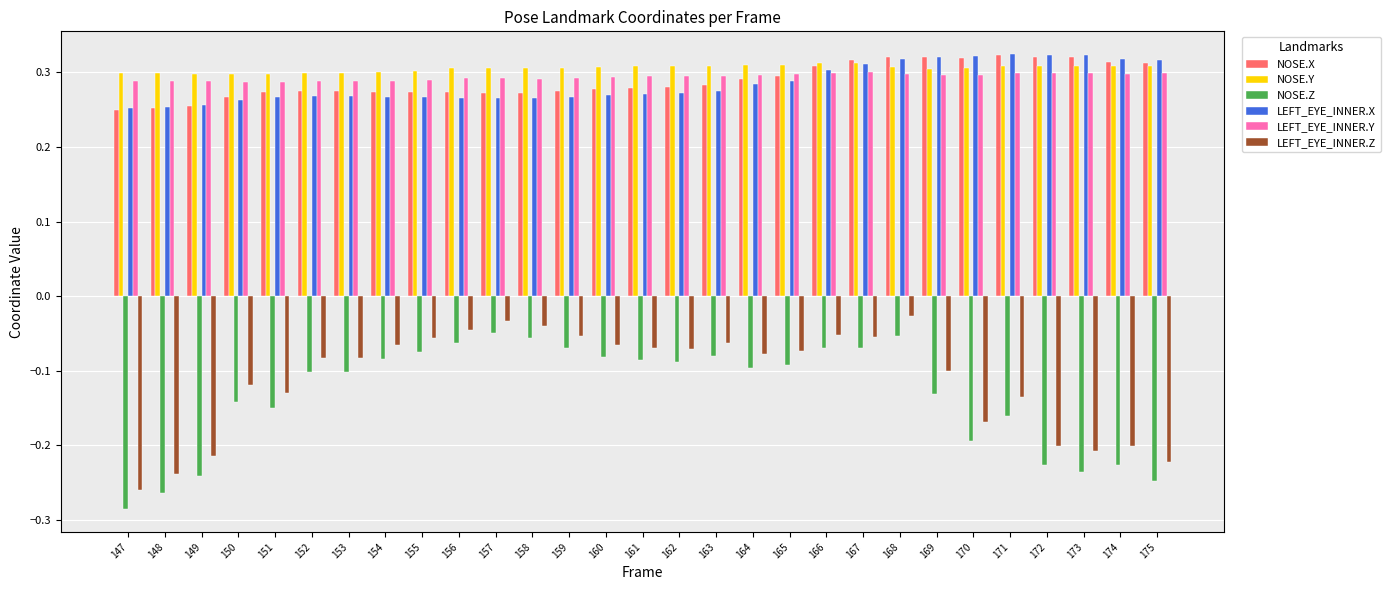

Which series has the largest total across all categories?

NOSE.Y